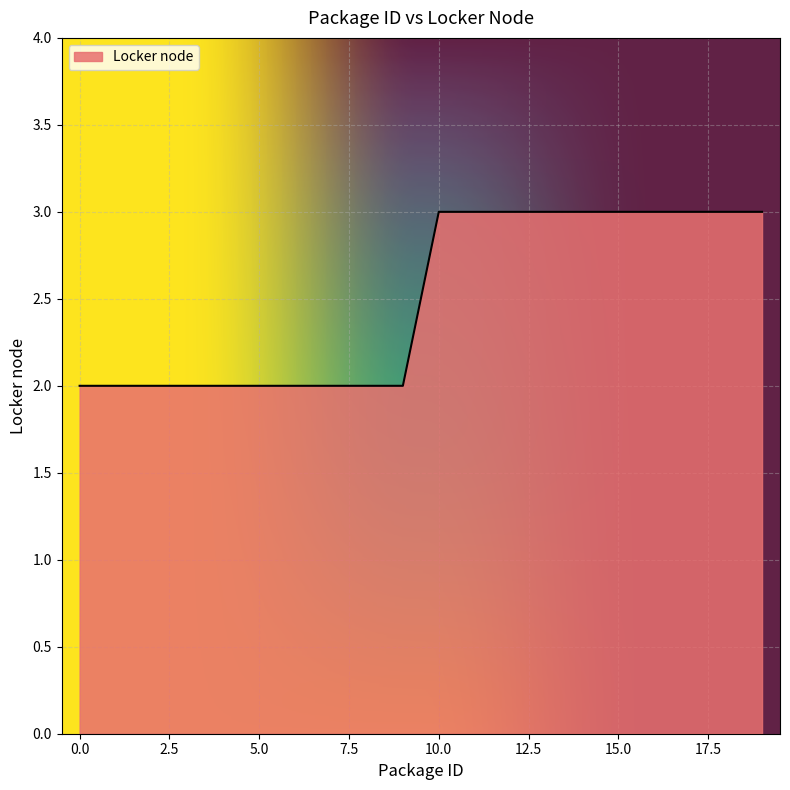

Reading right to left, extract all data points from this chart.

3	3	3	3	3	3	3	3	3	3	2	2	2	2	2	2	2	2	2	2